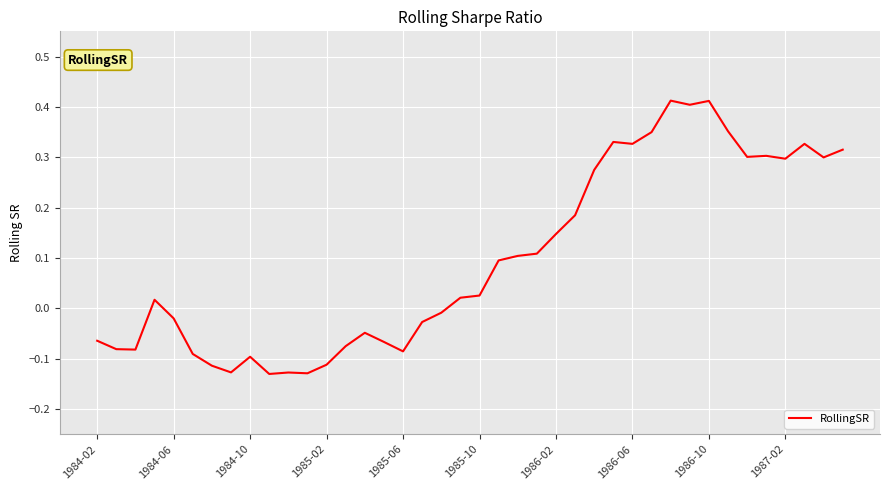

What is the difference between the maximum and minimum values?

0.5